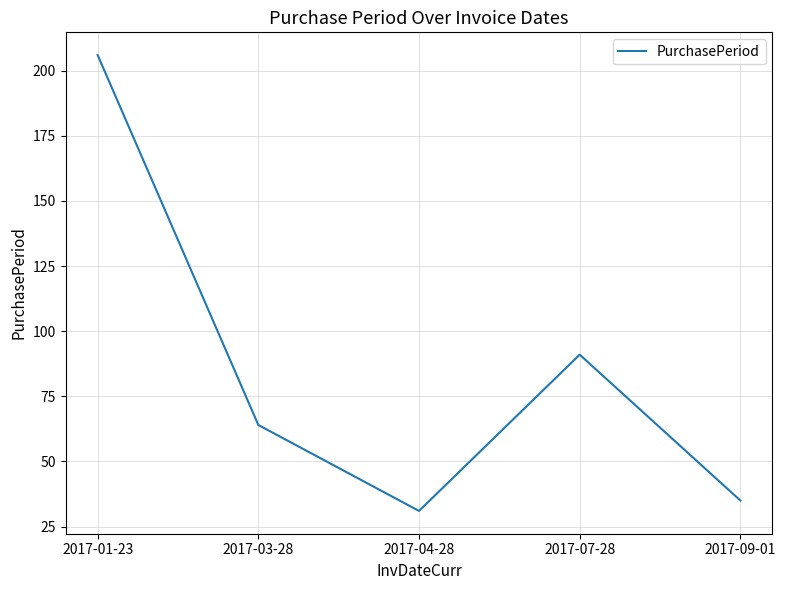

Rank the categories by value from highest to lowest.

2017-01-23, 2017-07-28, 2017-03-28, 2017-09-01, 2017-04-28